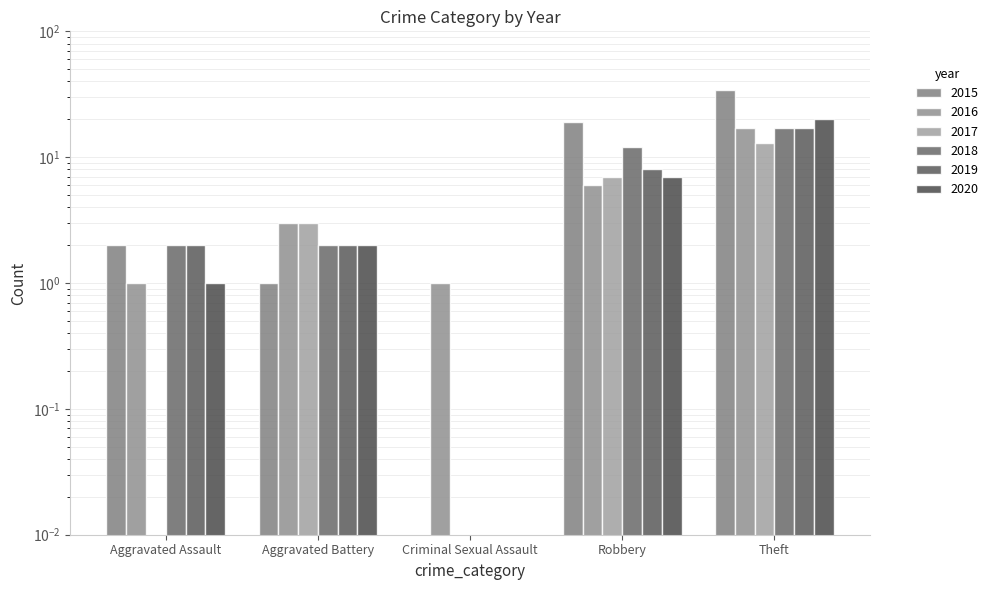

Reading left to right, transcribe all the data shown in this chart.

2015: 2.0	1.0	0.0	19.0	34.0
2016: 1.0	3.0	1.0	6.0	17.0
2017: 0.0	3.0	0.0	7.0	13.0
2018: 2.0	2.0	0.0	12.0	17.0
2019: 2.0	2.0	0.0	8.0	17.0
2020: 1.0	2.0	0.0	7.0	20.0